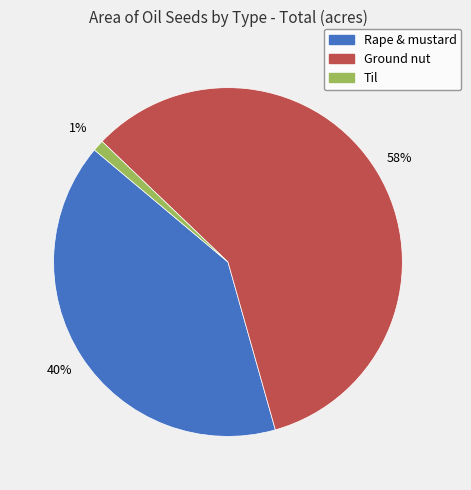

Between Til and Rape & mustard, which is larger?

Rape & mustard